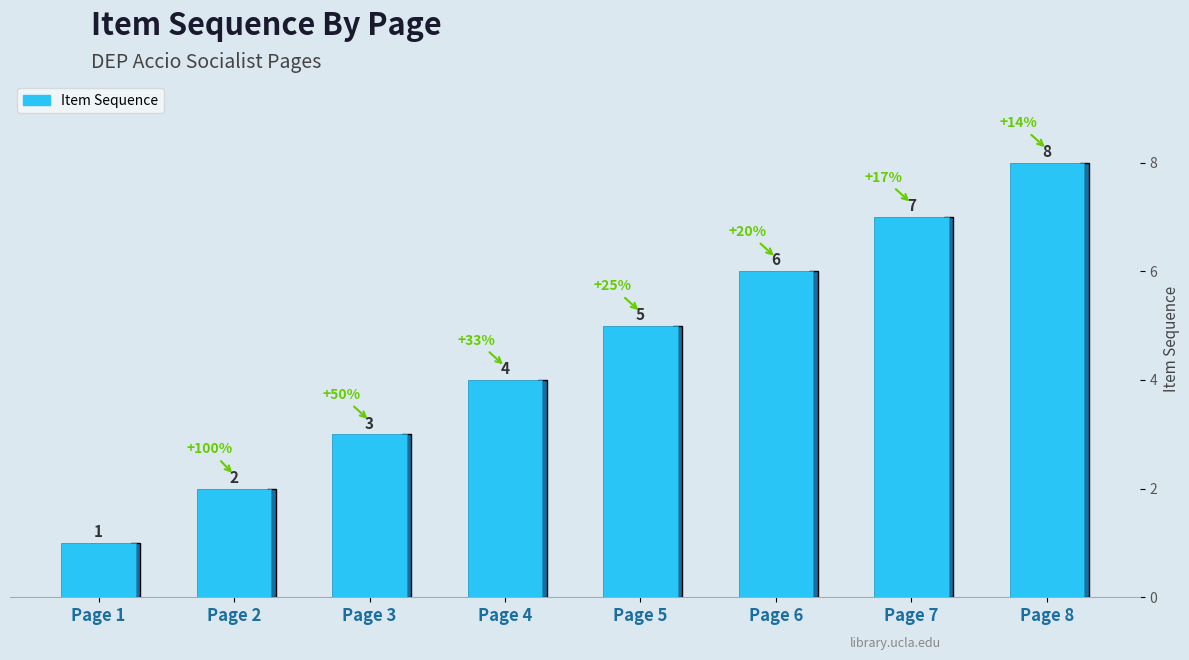

List the labels in order of value, smallest first.

Page 1, Page 2, Page 3, Page 4, Page 5, Page 6, Page 7, Page 8